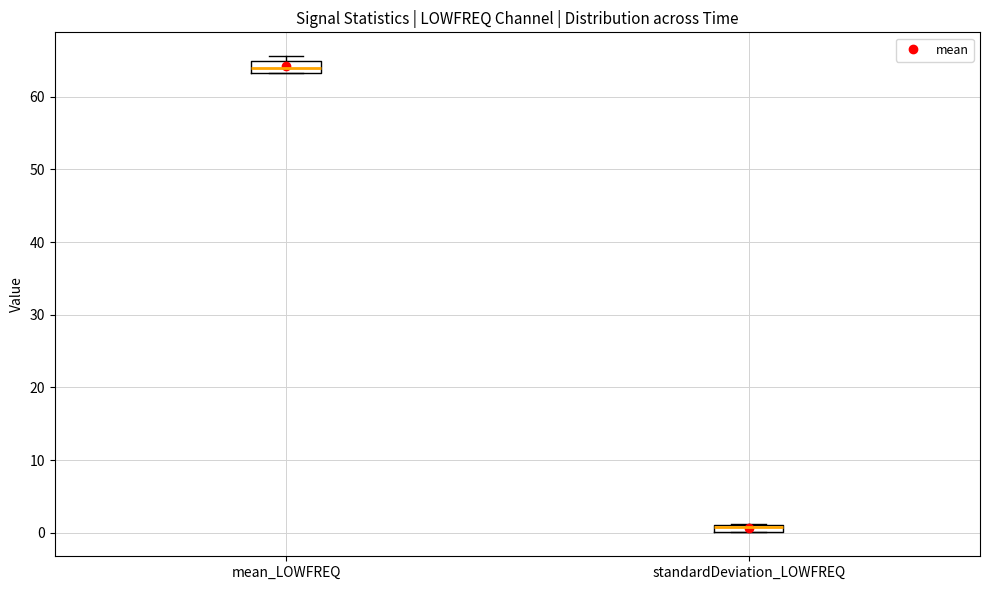

Where is the lower edge of the box for standardDeviation_LOWFREQ on the y-axis? The values are not printed on the chart, so give them approximately, as read against the axis.

0